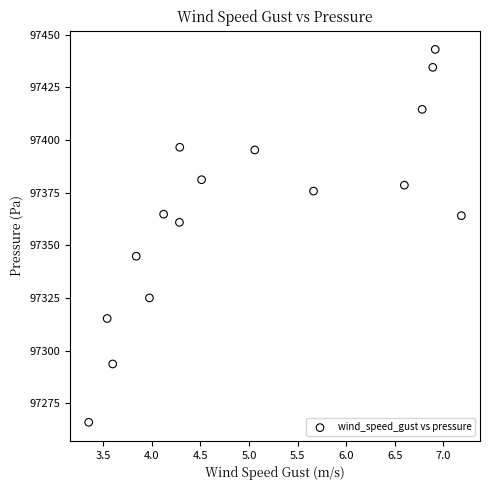

What Y value in the scatter plot is closest to 97354?

97360.9